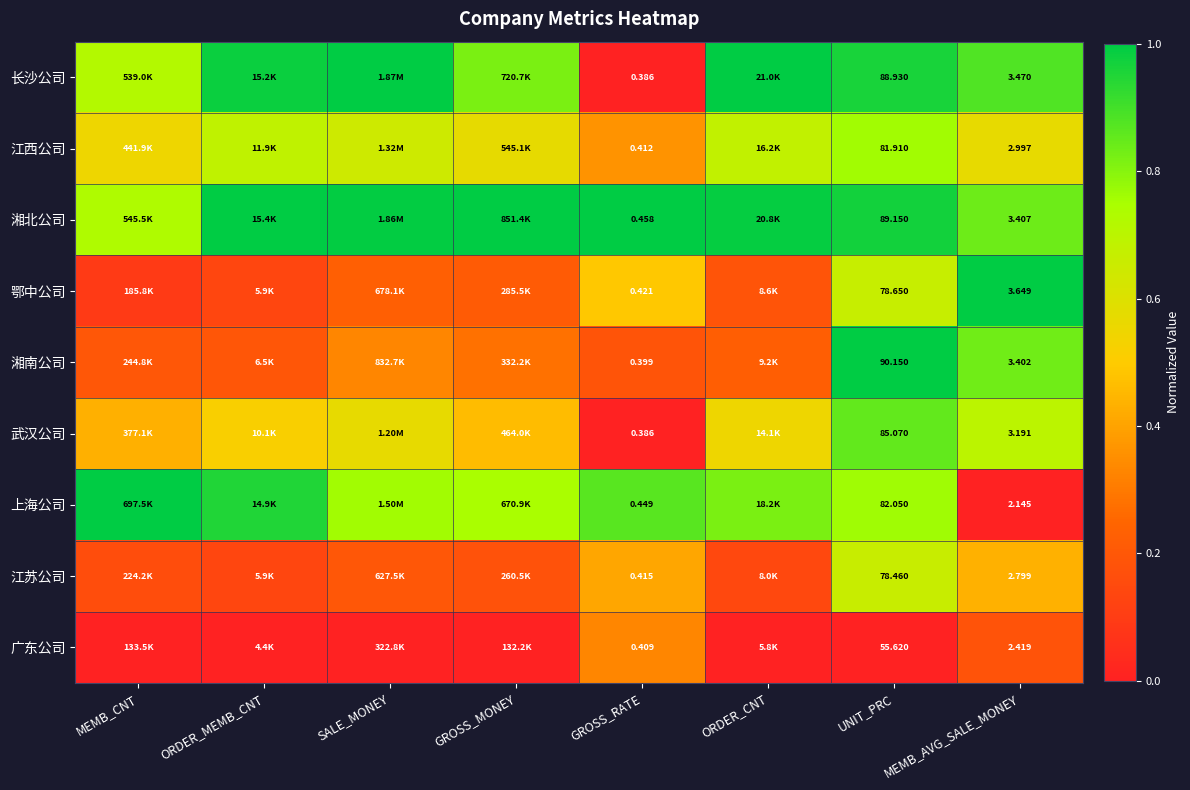

Which series changed the most between GROSS_RATE and UNIT_PRC?

湘南公司